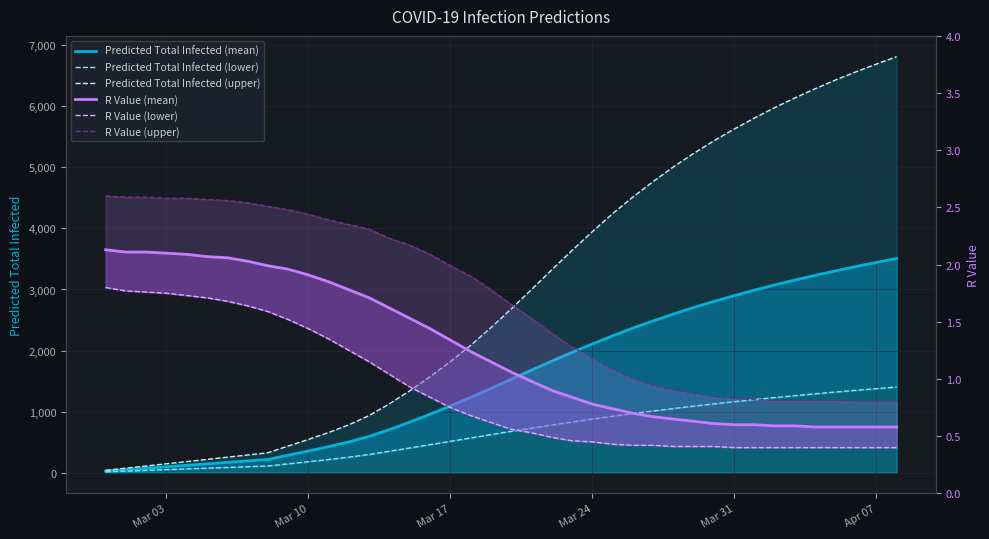

The Predicted Total Infected (upper) series shows 1598.8 at 19. True or false?

False